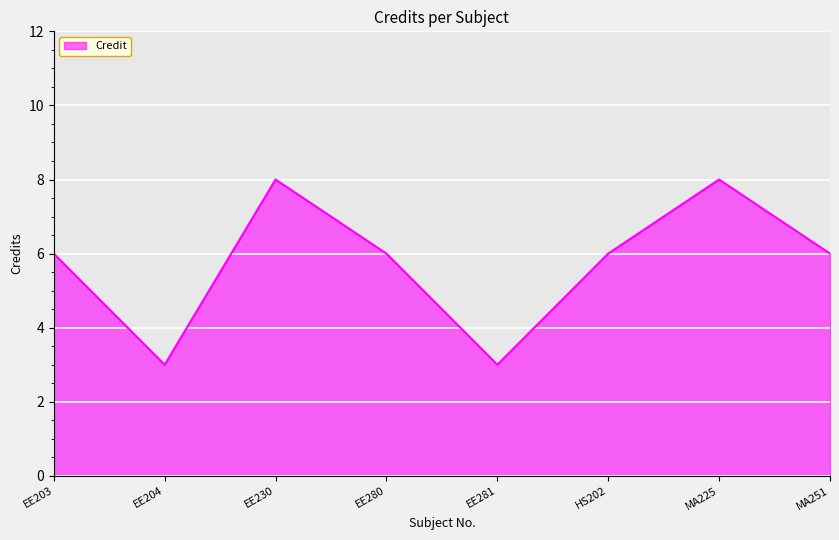

What is the difference between the values at HS202 and EE230?

2